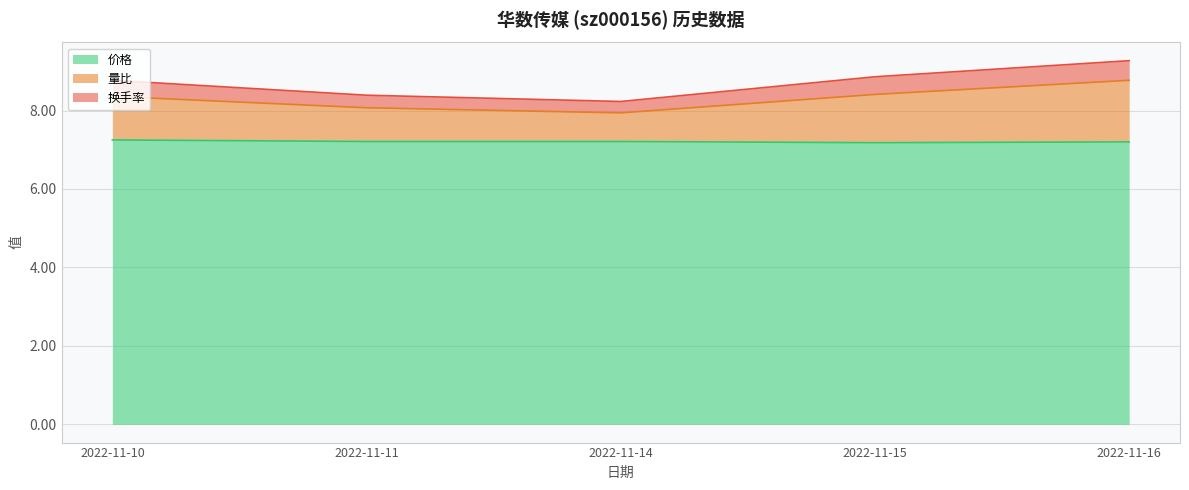

Is it true that 量比 equals 11.9 at 2022-11-14?

False